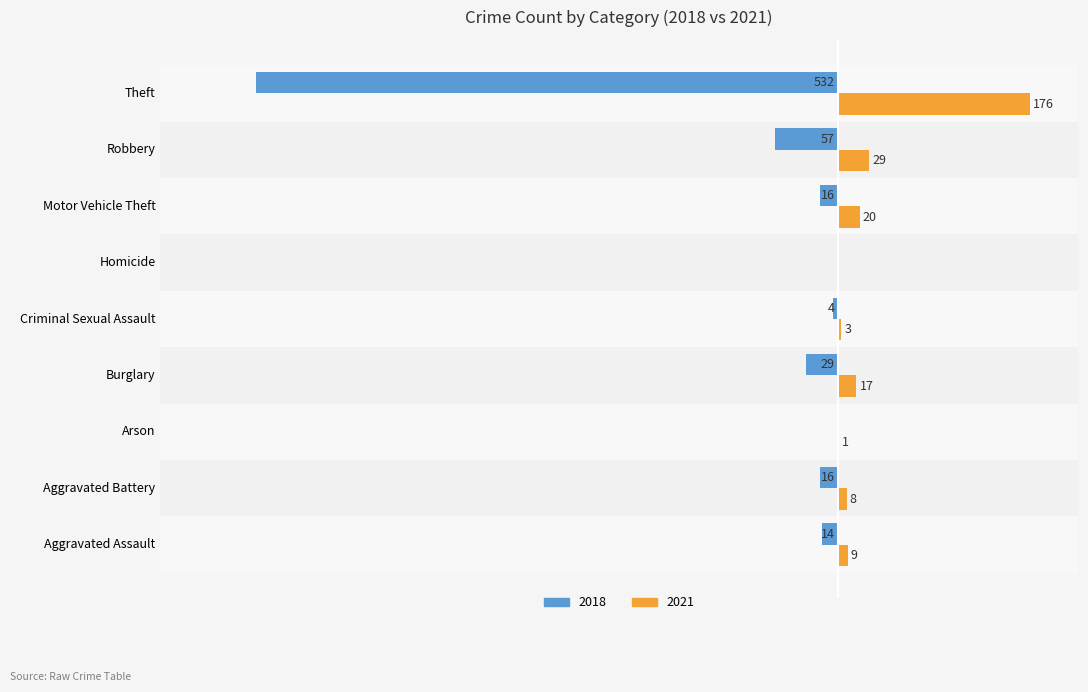

At which category does the chart reach its peak across all series?

Theft